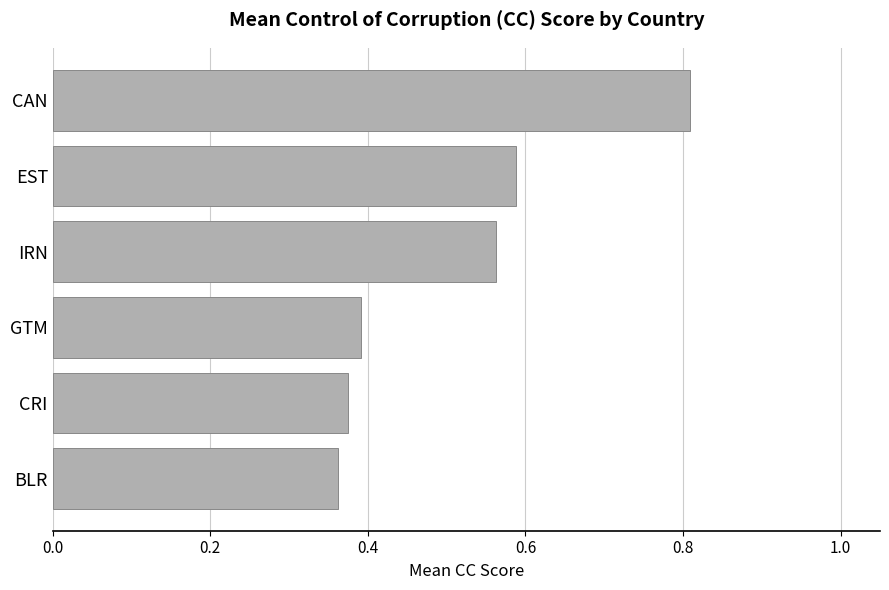

Are the bars grouped side by side (vs. stacked)?

No